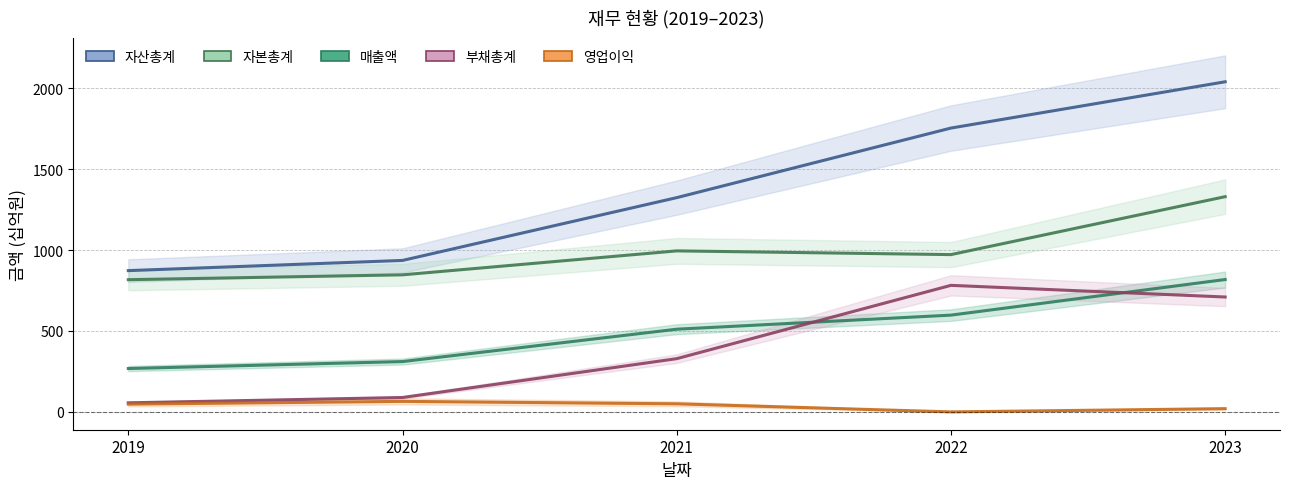

True or false: 매출액 and 영업이익 cross at least once.

False